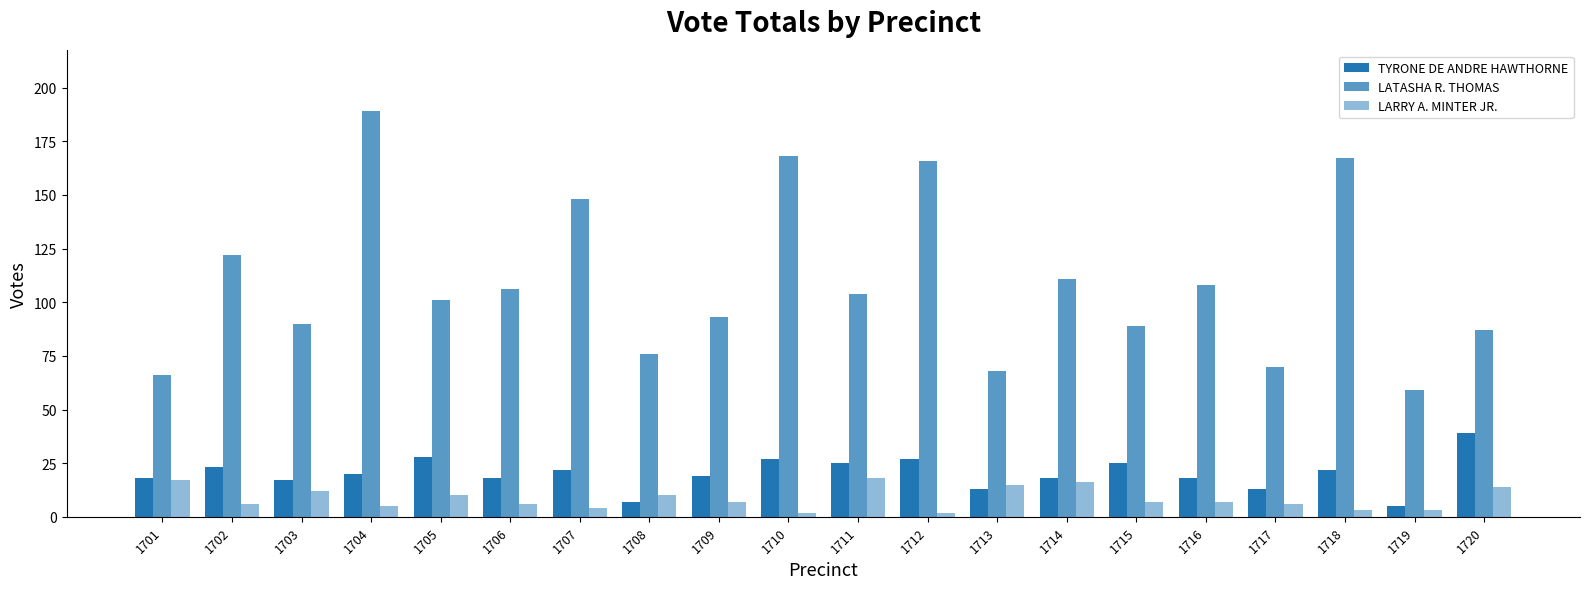

How many categories are shown in the chart?

20